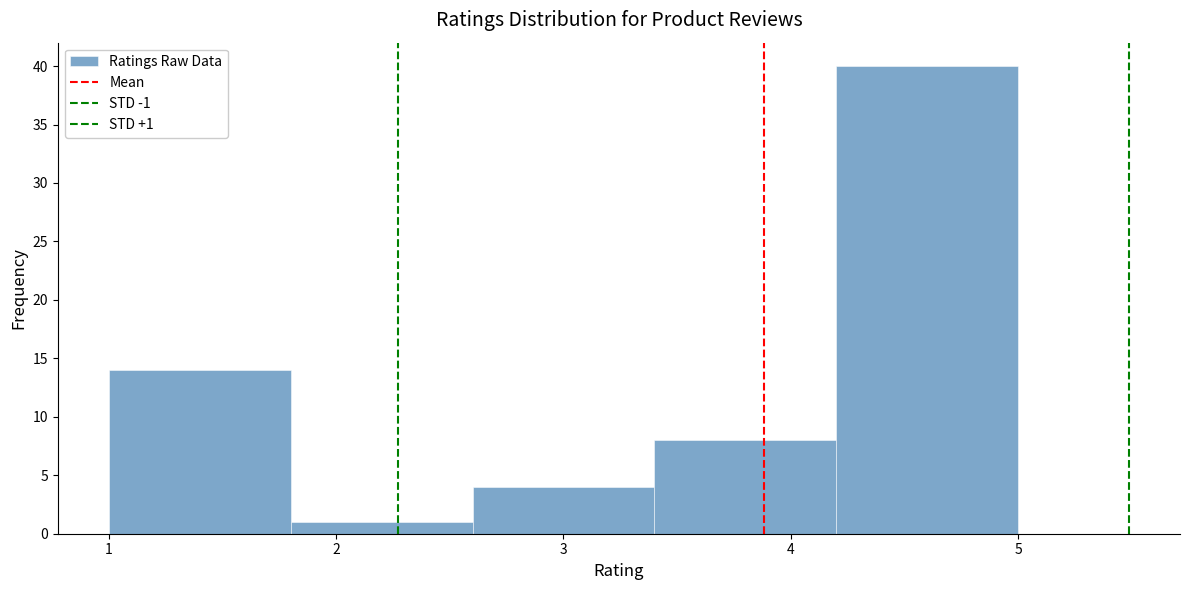

Which range on the x-axis has the tallest bar?

4.2 to 5.0